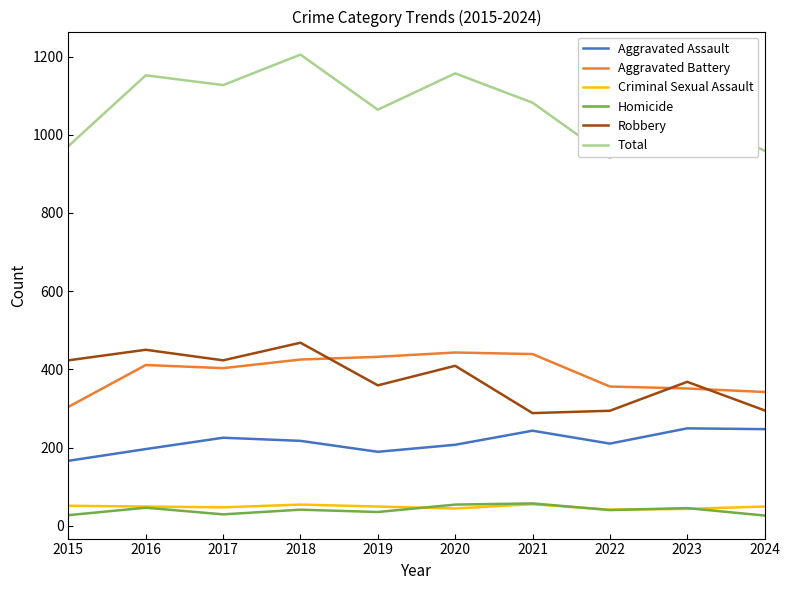

True or false: Robbery has more than 0 interior local peaks.

True